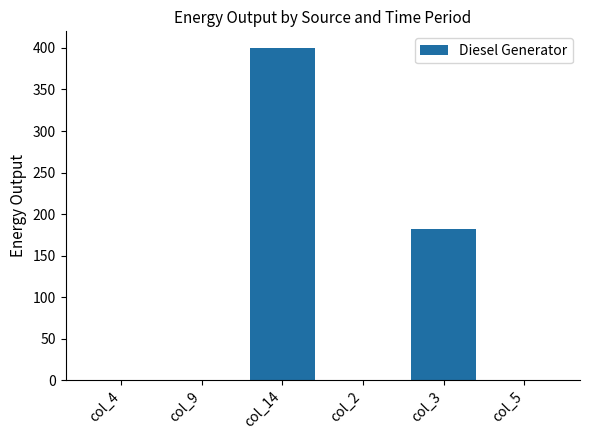

Which has a higher value, col_2 or col_14?

col_14